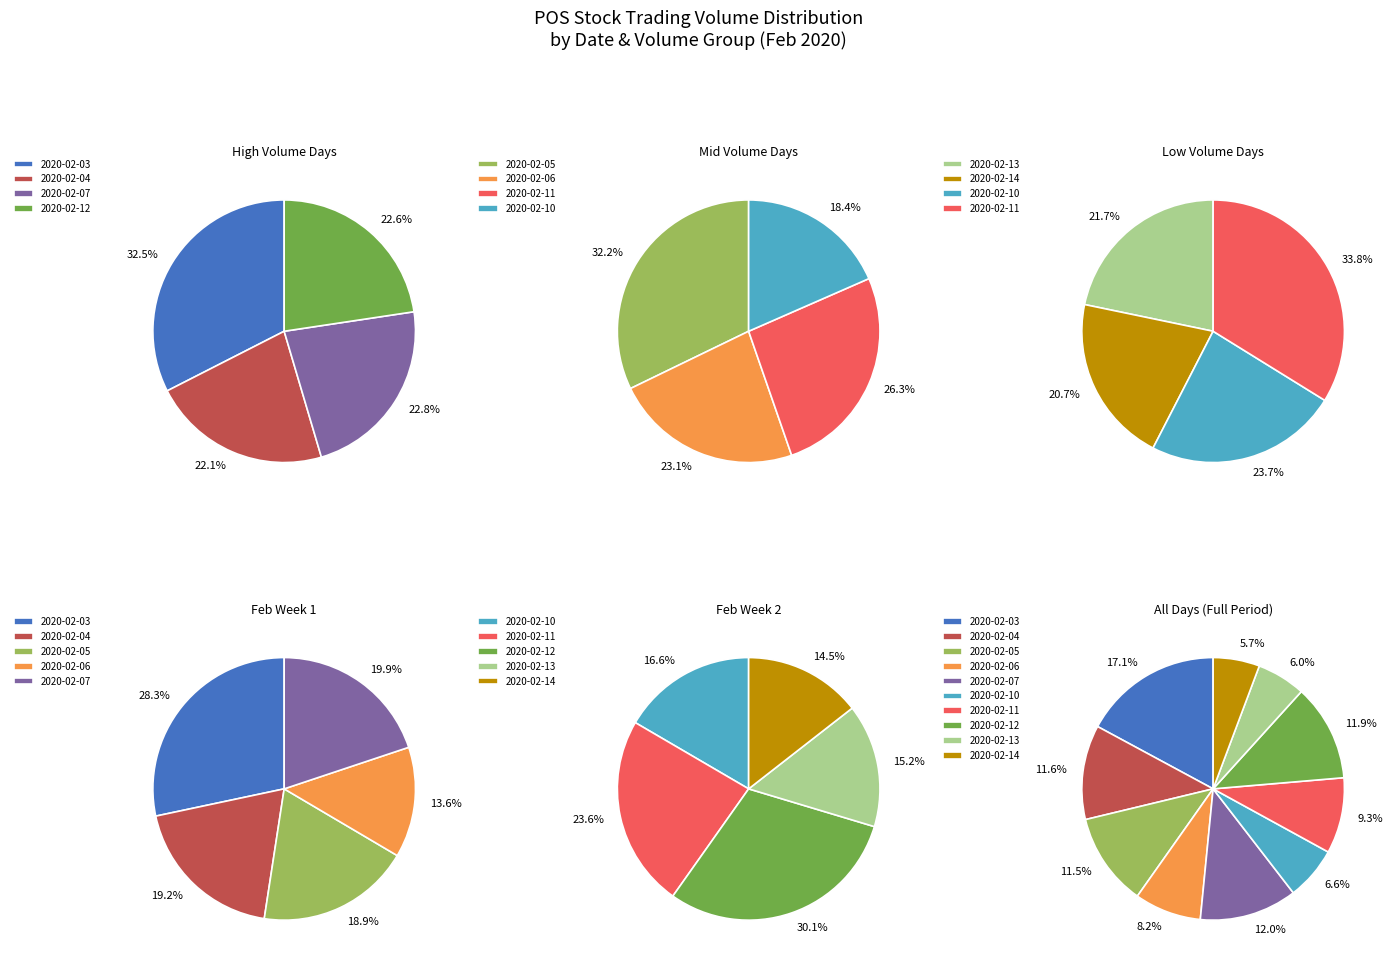

True or false: 2020-02-10 accounts for 7% of the total.

True